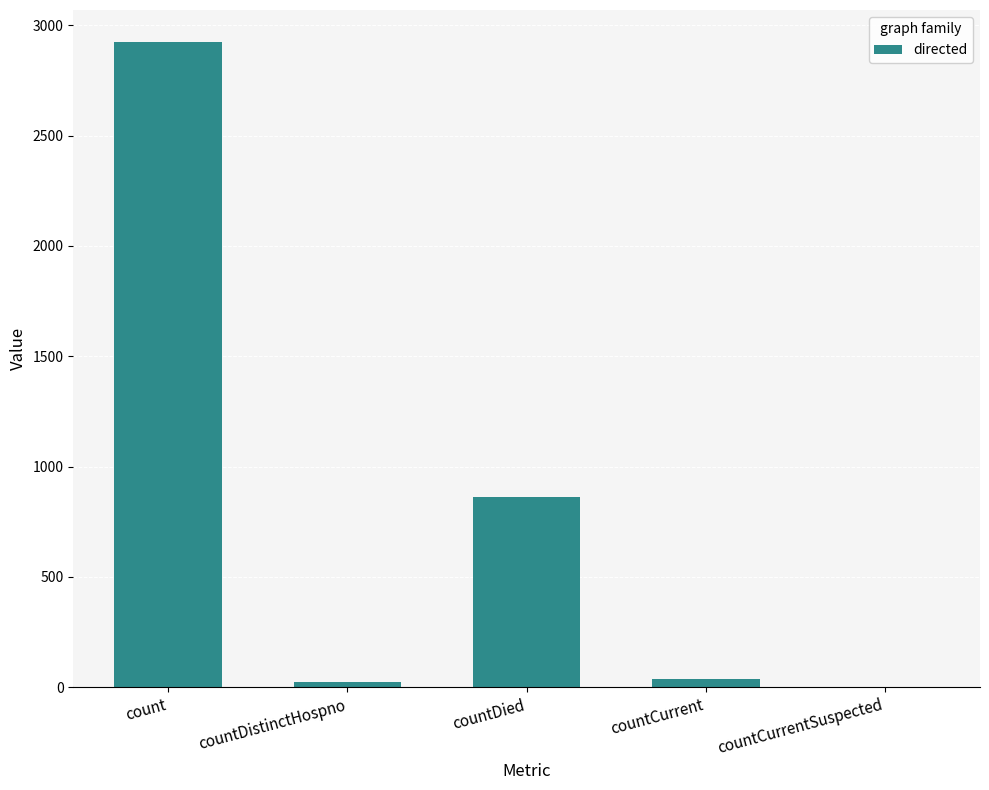

What is the approximate value at countDied?

864